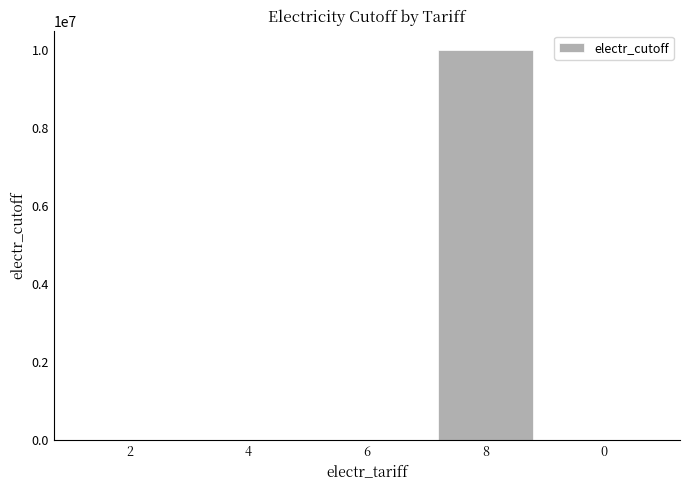

The chart shows a value of 6671658 at 0. True or false?

False